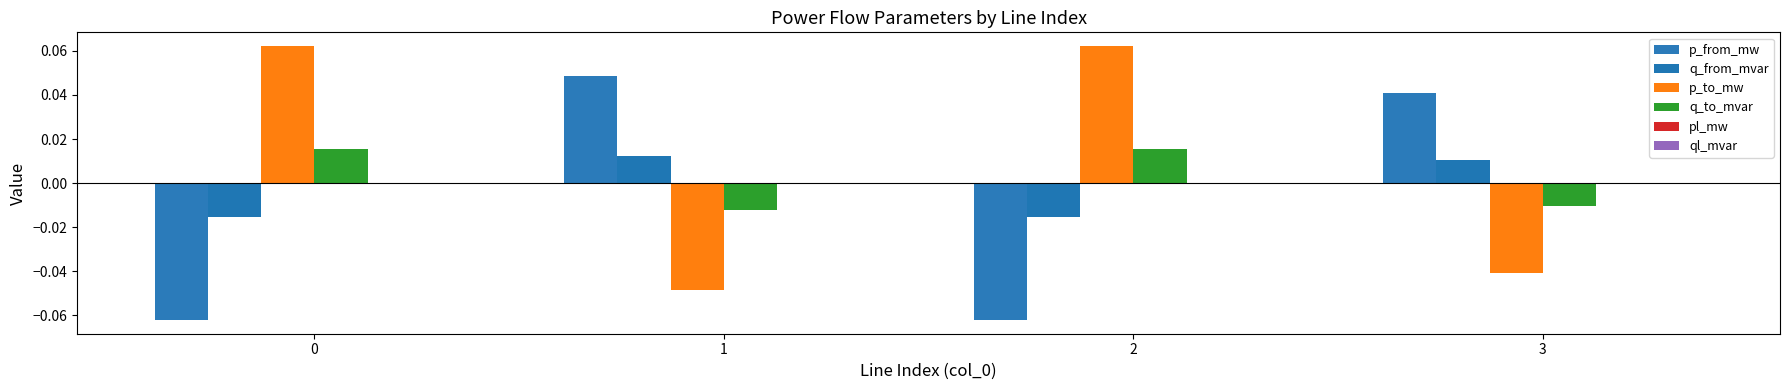

How many categories are shown in the chart?

4